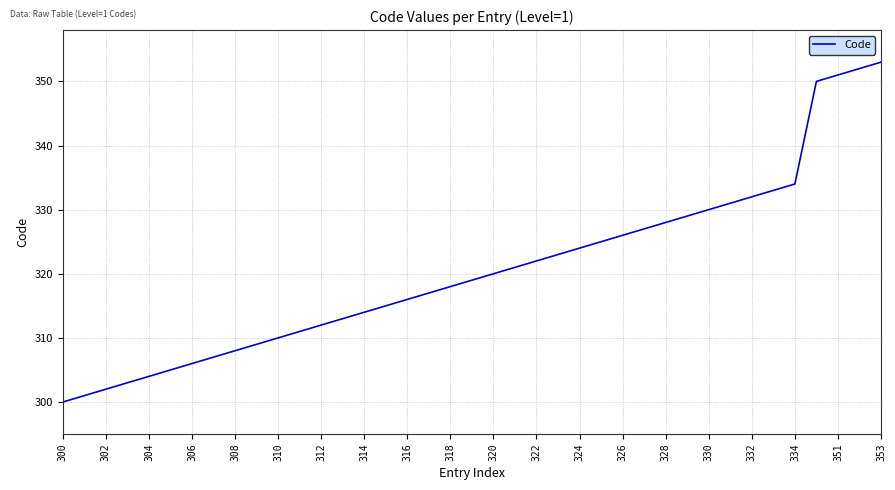

What is the difference between the maximum and minimum values?

53